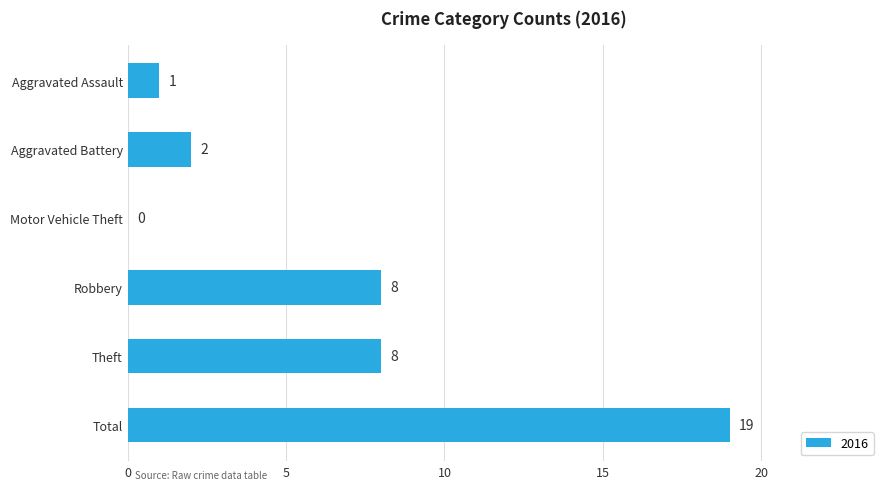

What is the sum of the values at Aggravated Assault and Total?

20